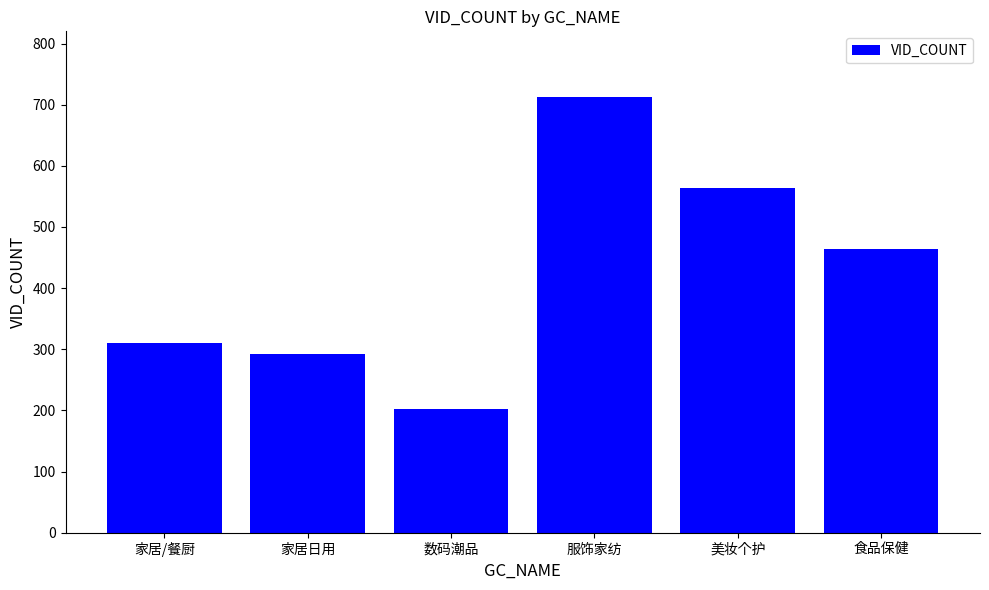

What is the value of the 3rd bar from the left?

202